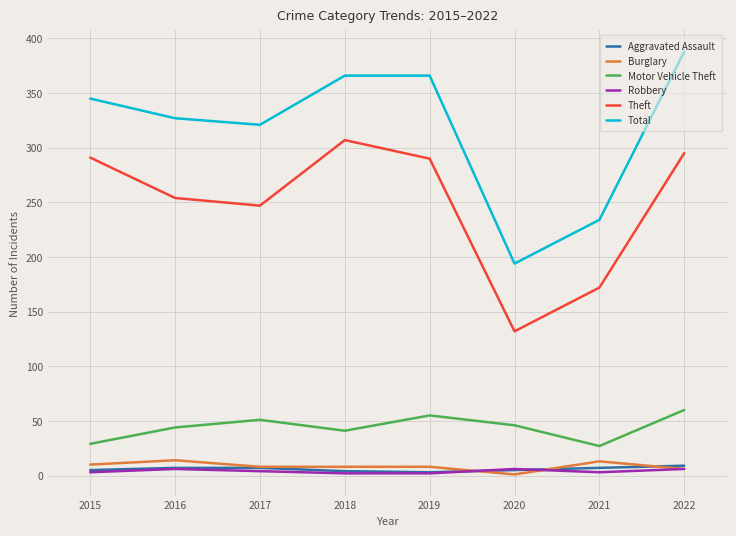

True or false: Total and Theft cross at least once.

False